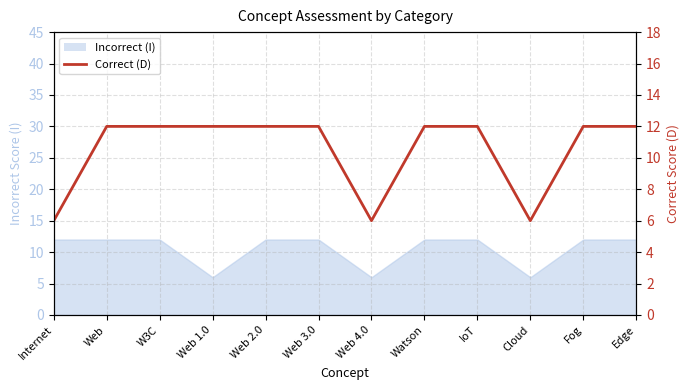

Does the chart have visible grid lines?

Yes